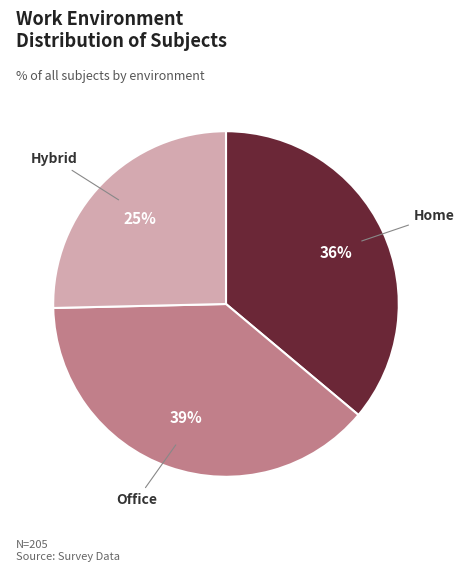

Which slice is the largest?

Office